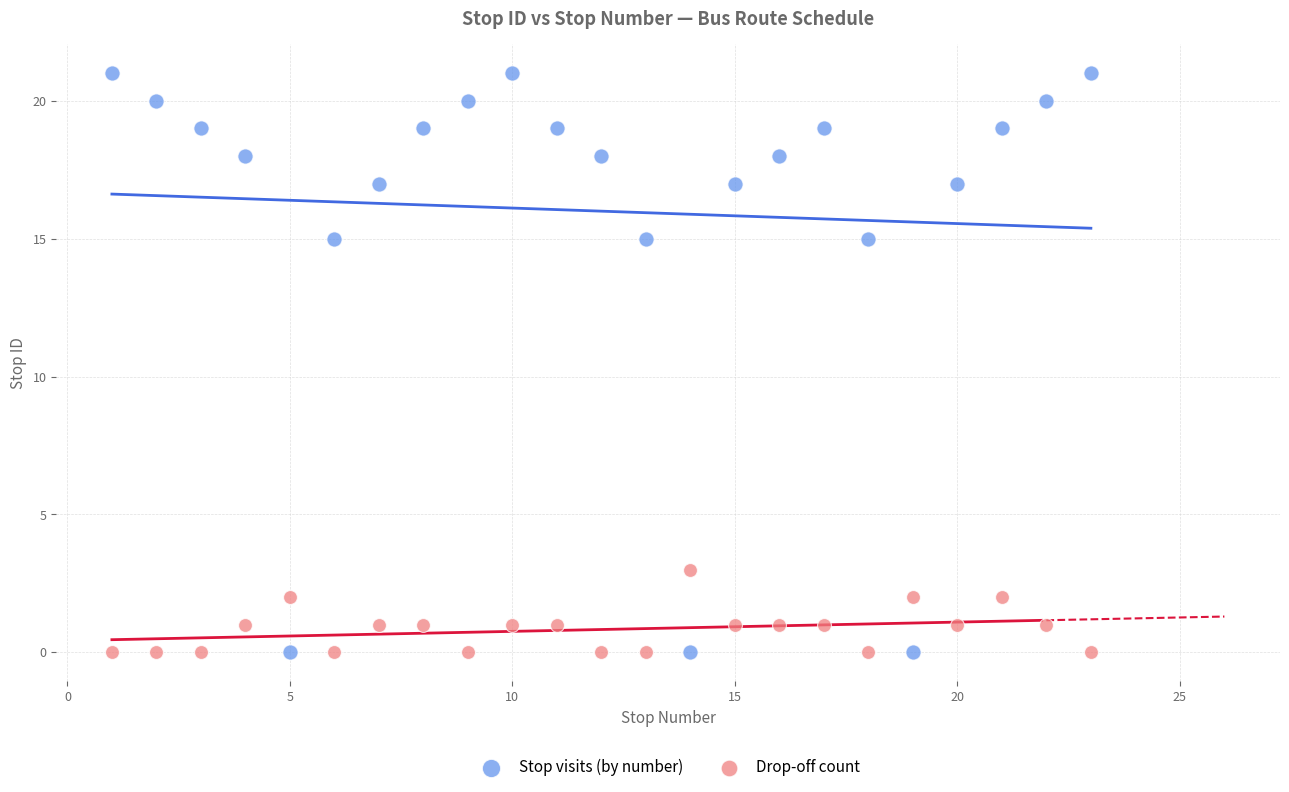

Which series has the largest Y range (max minus min)?

Stop visits (by number)